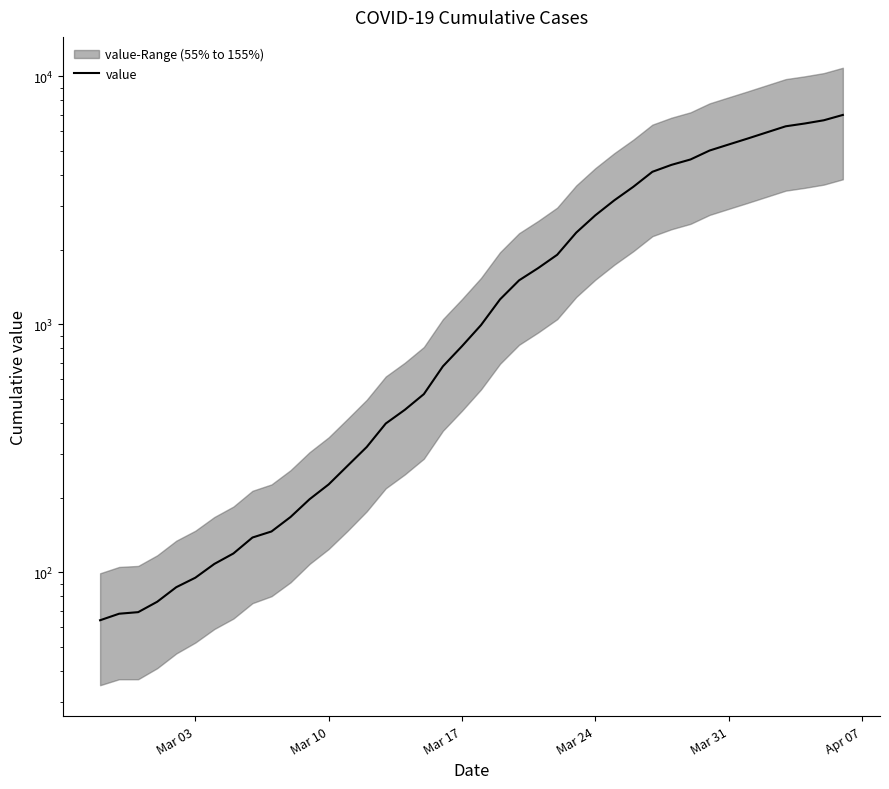

What is the sum of all values?

85677